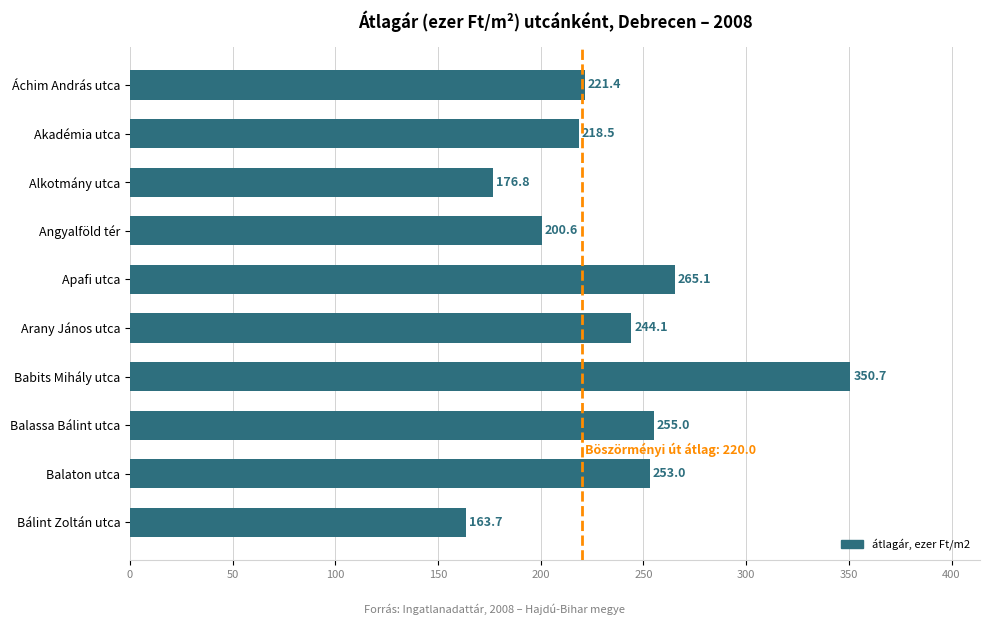

Which has a higher value, Balassa Bálint utca or Alkotmány utca?

Balassa Bálint utca